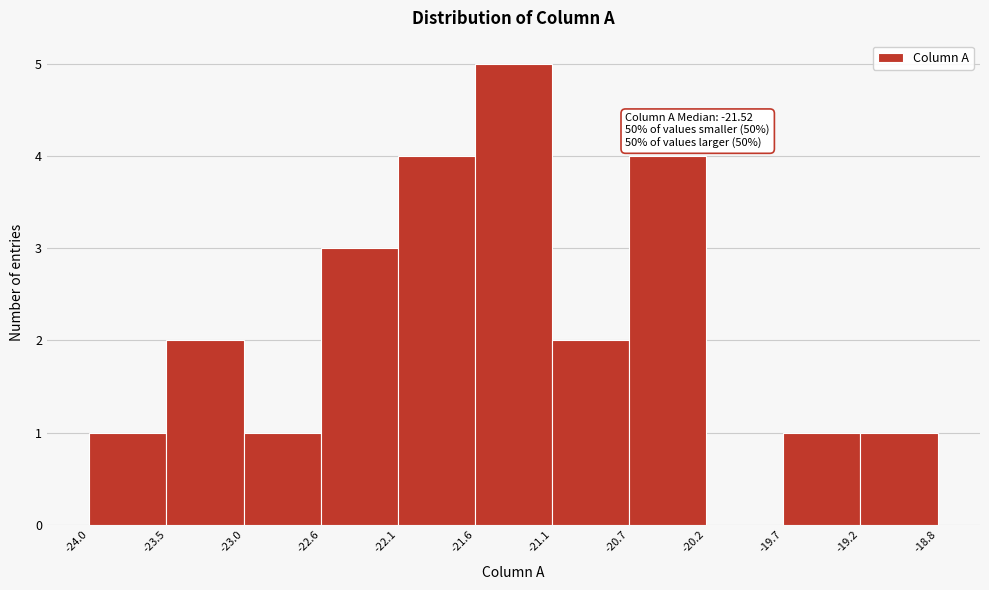

Which range on the x-axis has the tallest bar?

-21.6 to -21.1